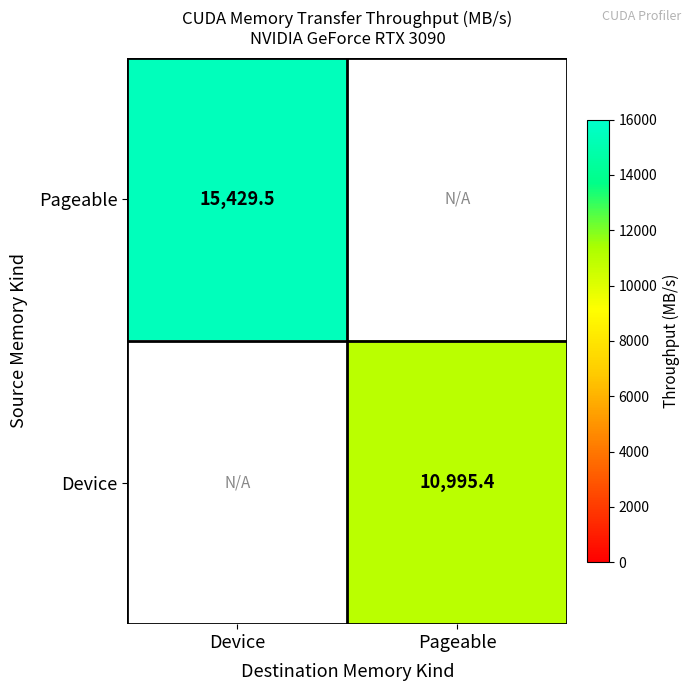

Is the value of Pageable at Device greater than the value of Device at Pageable?

Yes